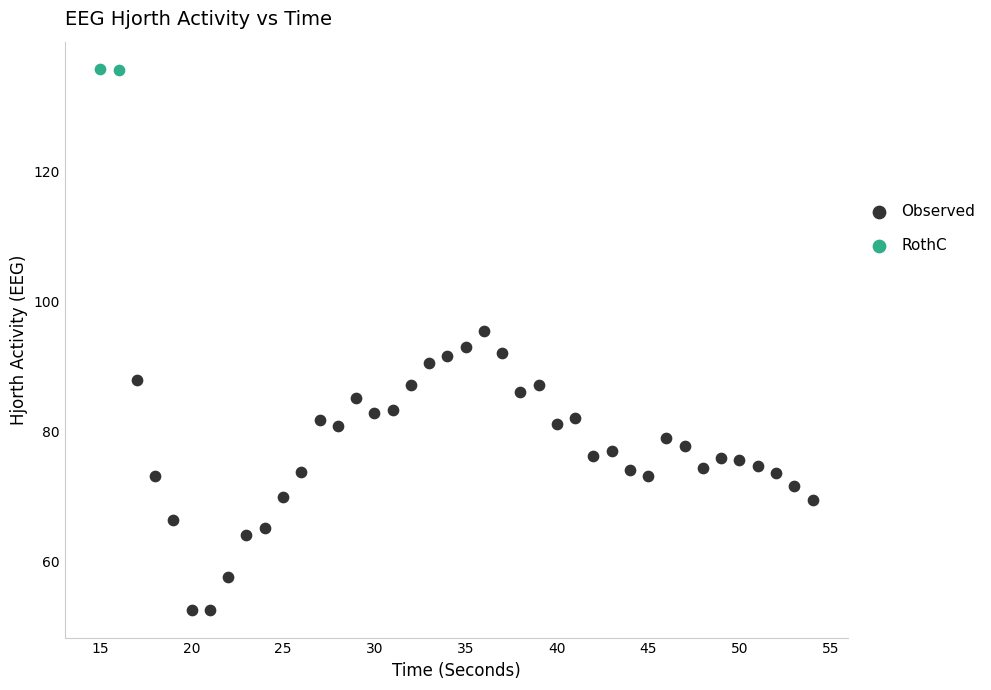

Which series contains the lowest Y value?

Observed